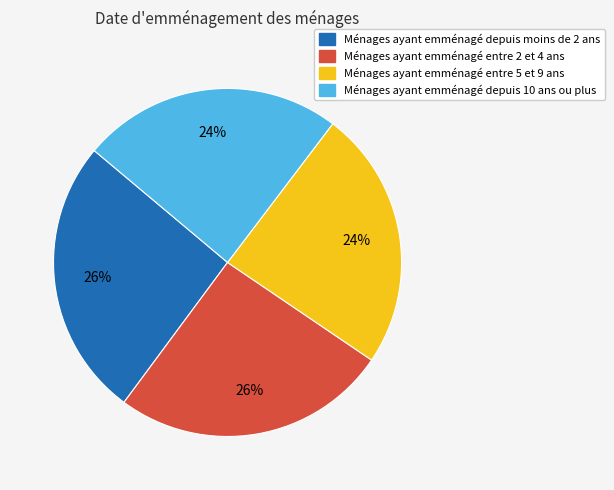

Count the number of slices in the pie.

4